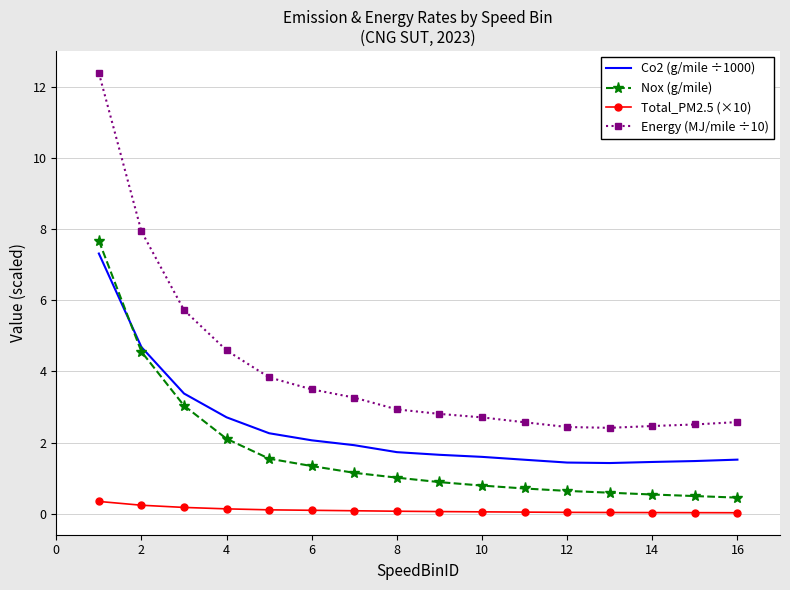

List the series in order of their overall mean, highest first.

Energy (MJ/mile ÷10), Co2 (g/mile ÷1000), Nox (g/mile), Total_PM2.5 (×10)